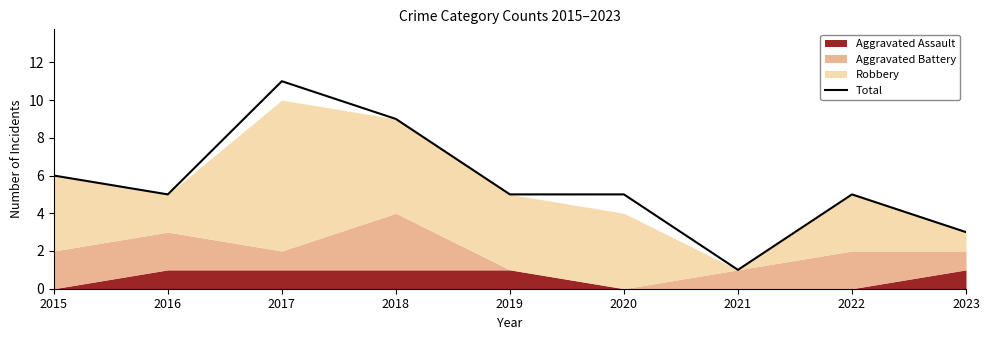

How many interior local valleys (lower than both neighbors) does the data have?

2